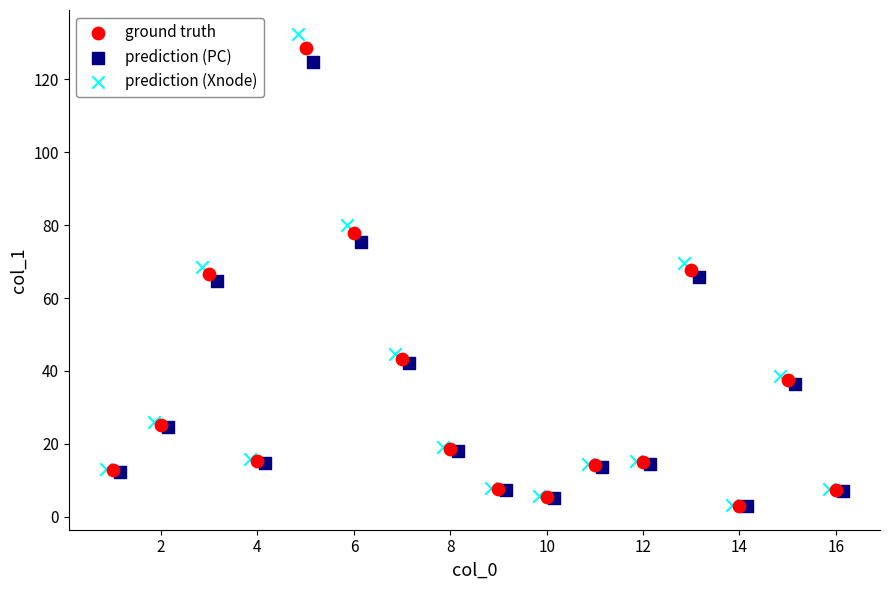

Which series has the largest Y range (max minus min)?

prediction (Xnode)